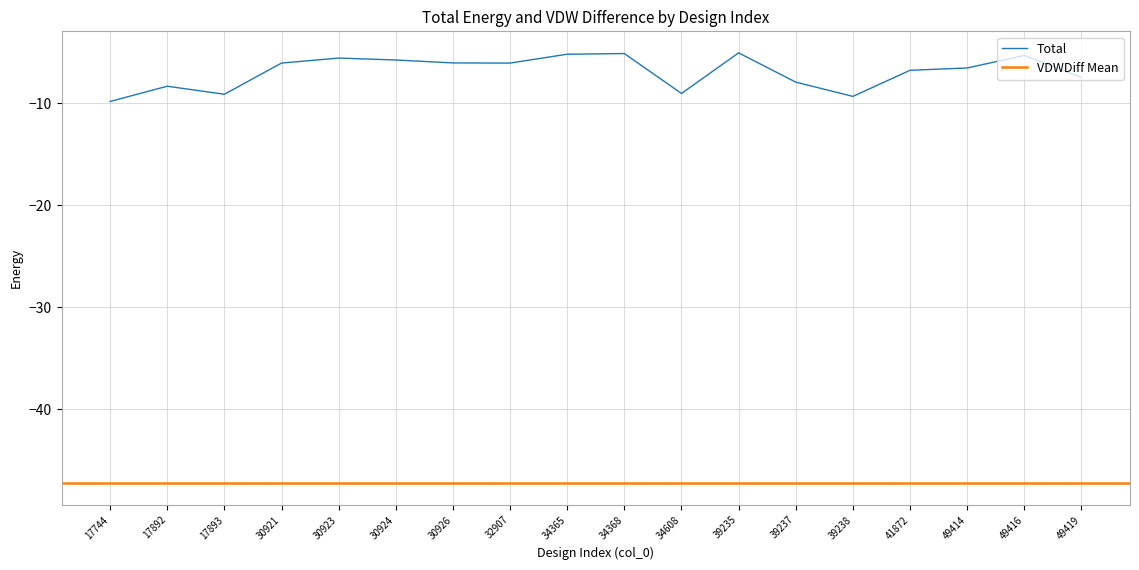

Rank the categories by value from lowest to highest.

17744, 39238, 17893, 34608, 17892, 39237, 49419, 41872, 49414, 32907, 30921, 30926, 30924, 30923, 49416, 34365, 34368, 39235